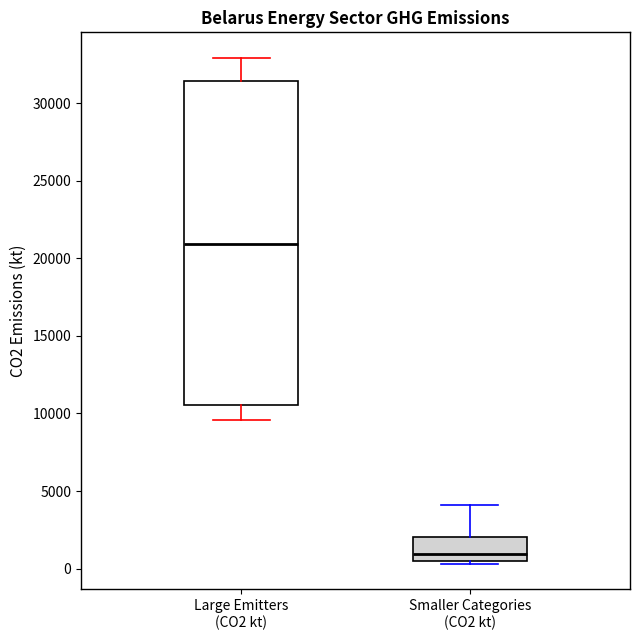

Reading left to right, transcribe this box plot: for each box, give where its median line is, the range the box spans, and where its two whiskers end, as read against the y-axis. The values are not printed on the chart, so give them approximately, as read against the axis.

Large Emitters (CO2 kt): median 21000, box 10500 to 31500, whiskers 9500 to 33000
Smaller Categories (CO2 kt): median 1000, box 500 to 2000, whiskers 500 (just below the box's lower edge) to 4000